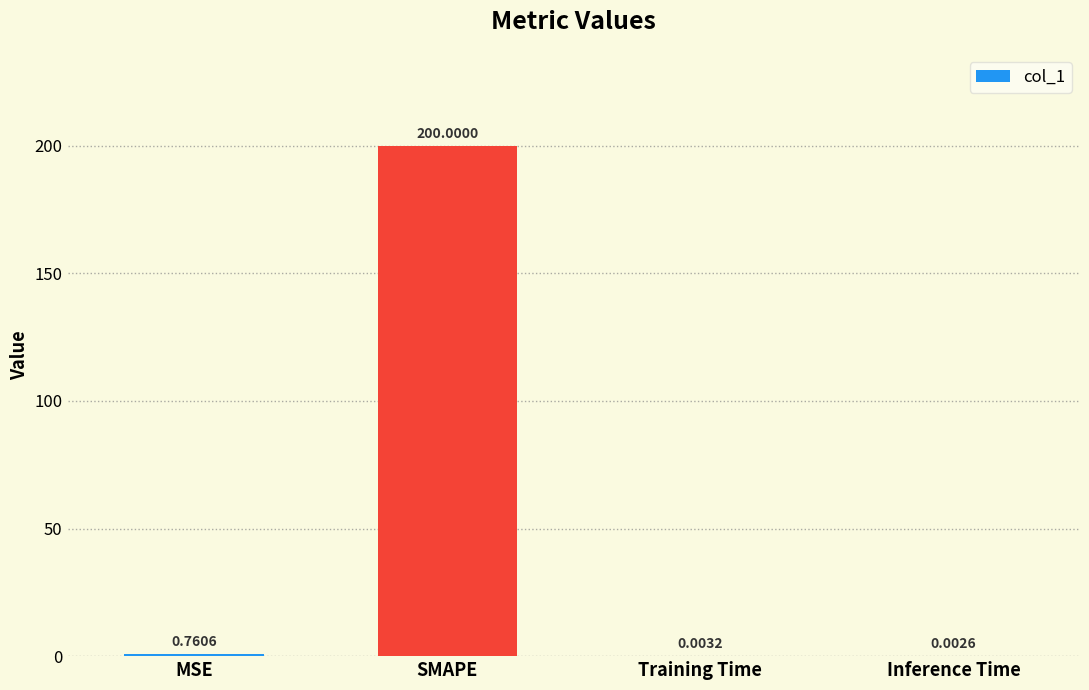

What is the change in value from MSE to Inference Time?

-0.8